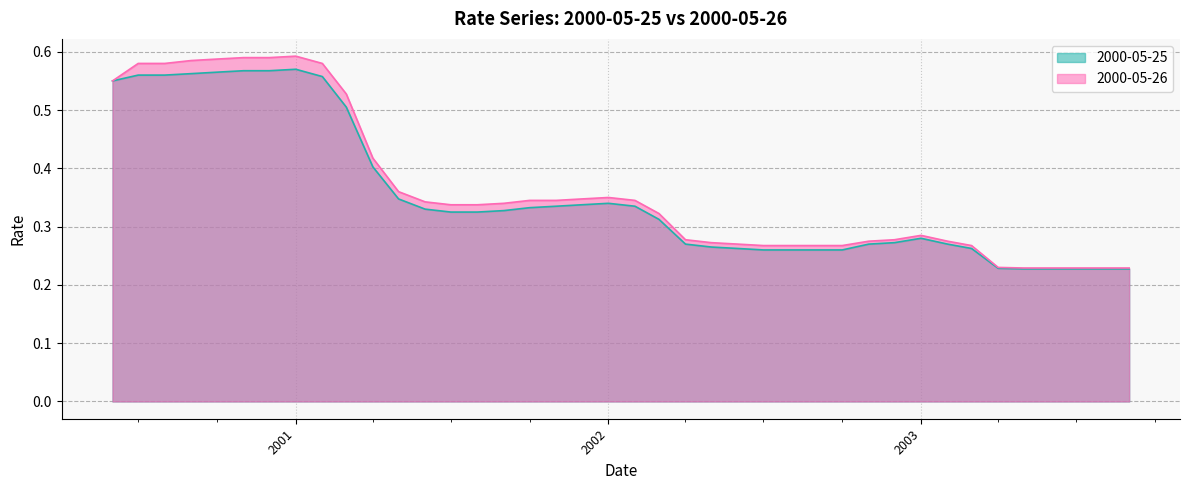

Does the chart display data point markers on the line(s)?

No